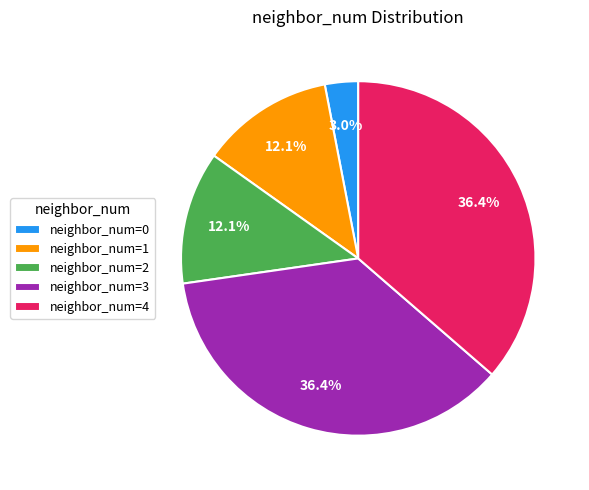

Do neighbor_num=0 and neighbor_num=2 together represent more than half of the pie?

No